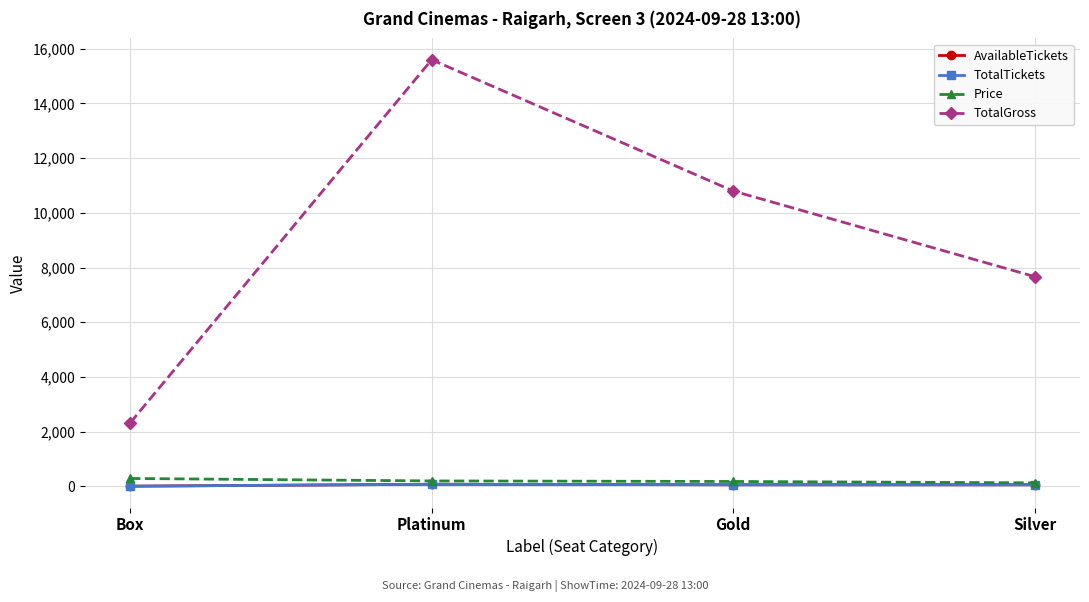

At Gold, list the series in order from largest to smallest.

TotalGross, Price, AvailableTickets, TotalTickets